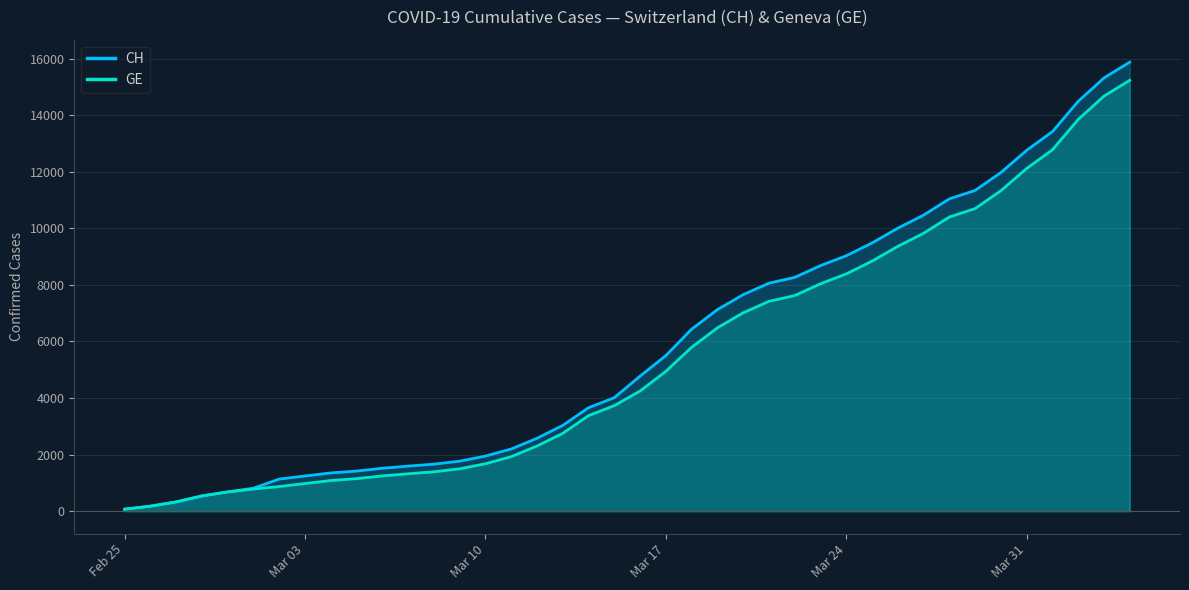

True or false: CH has more than 2 interior local peaks.

False